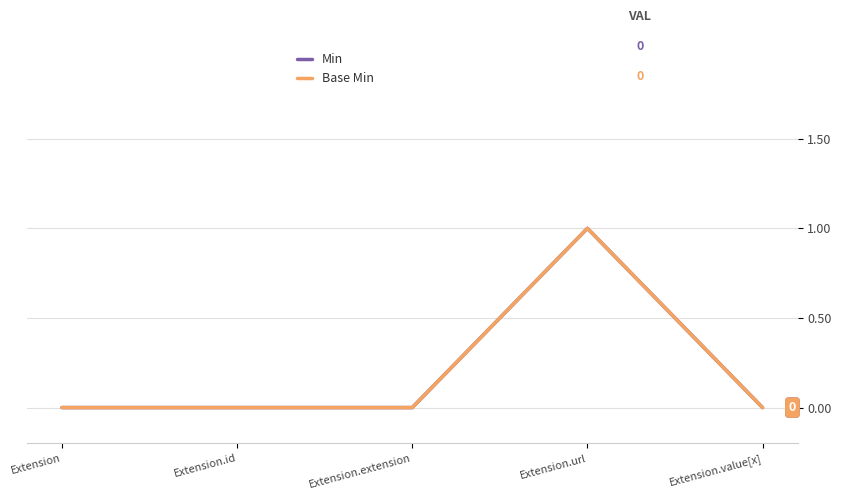

Does the chart display data point markers on the line(s)?

No